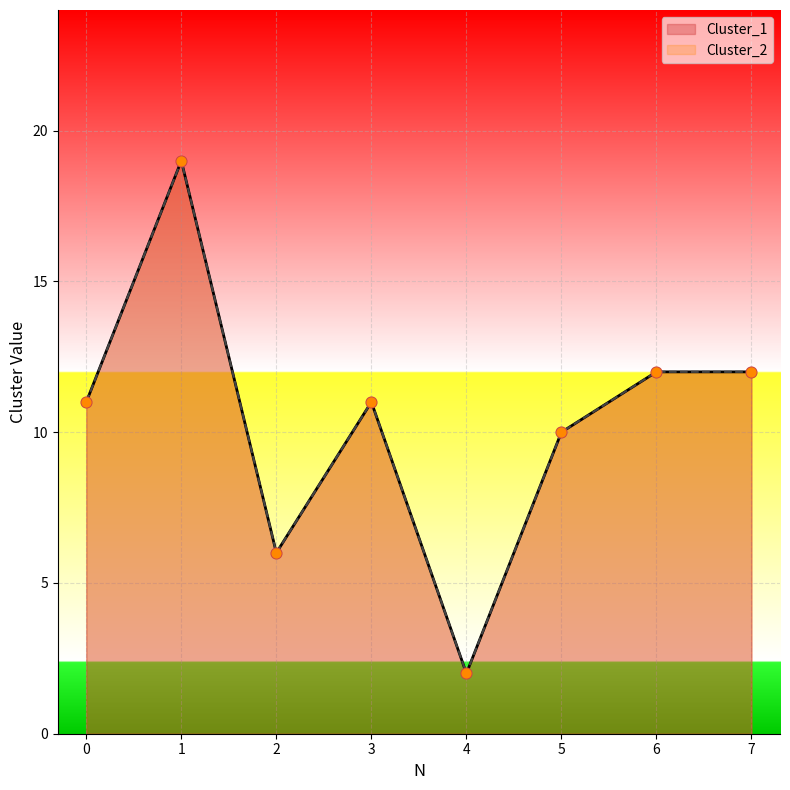

What is the total value across all series at 1?

38